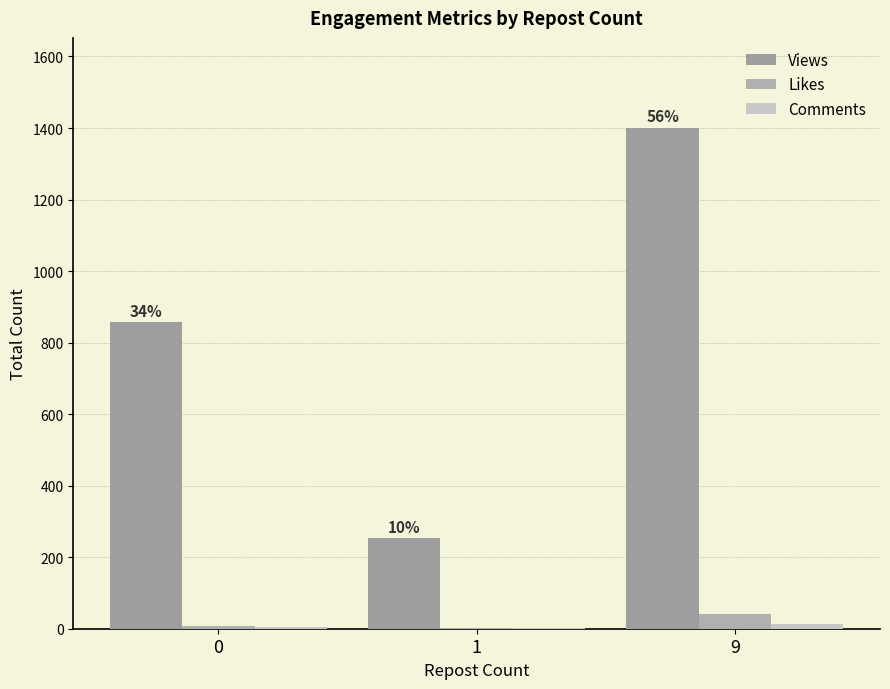

What is the average value of the Comments series?

6